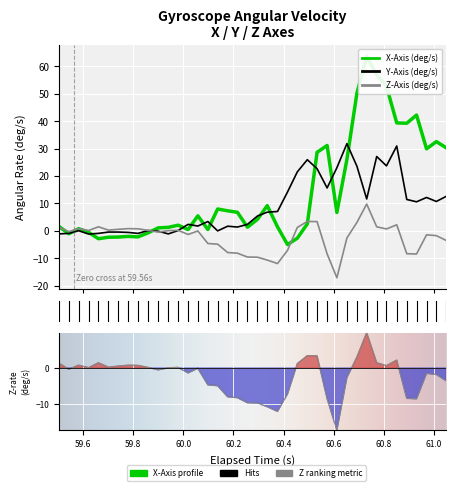

What are all the series names shown in the legend?

X-Axis (deg/s), Y-Axis (deg/s), Z-Axis (deg/s)